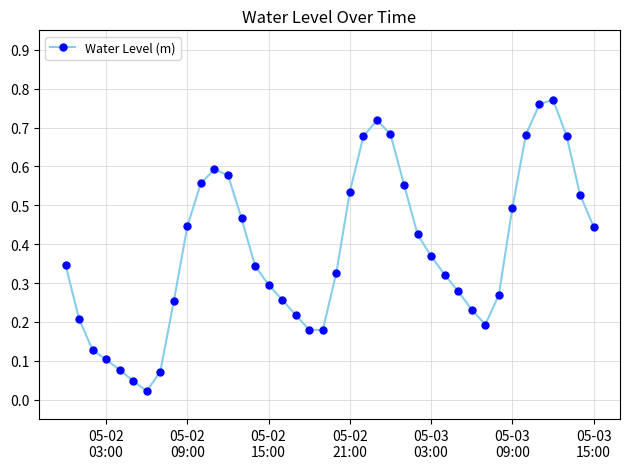

What is the sum of all values?

15.3